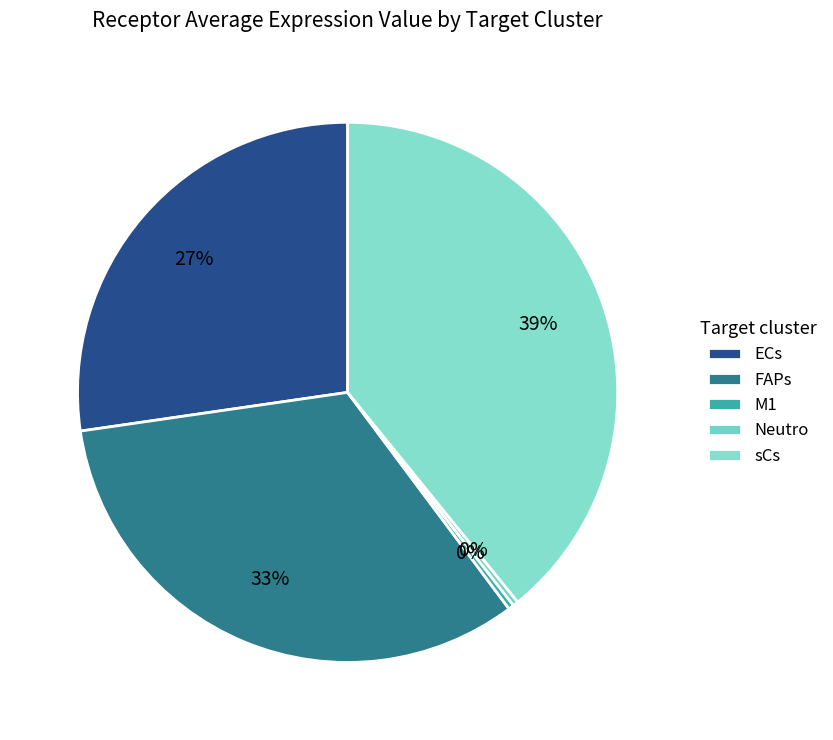

How many segments does this pie chart have?

5